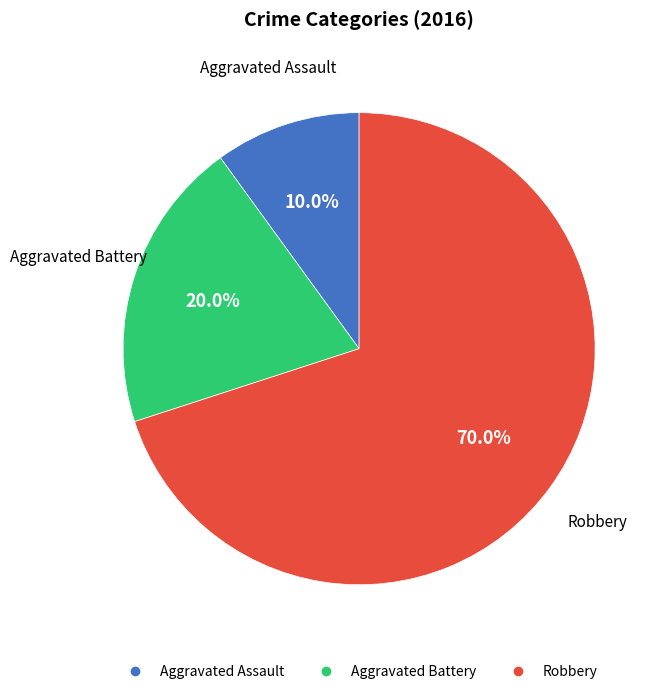

Between Aggravated Assault and Aggravated Battery, which is larger?

Aggravated Battery